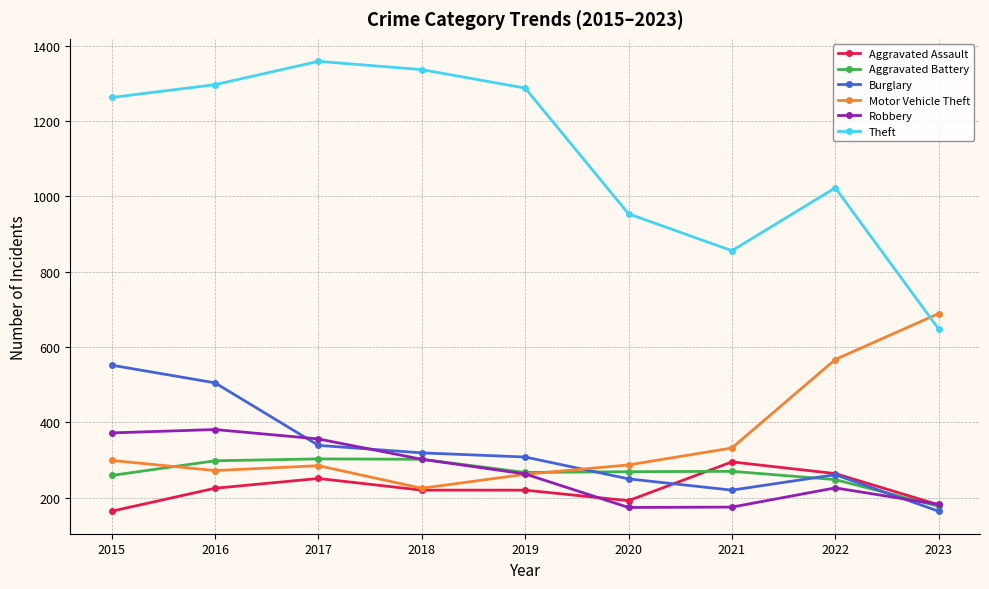

True or false: Burglary has more than 2 points higher than both neighbors.

False